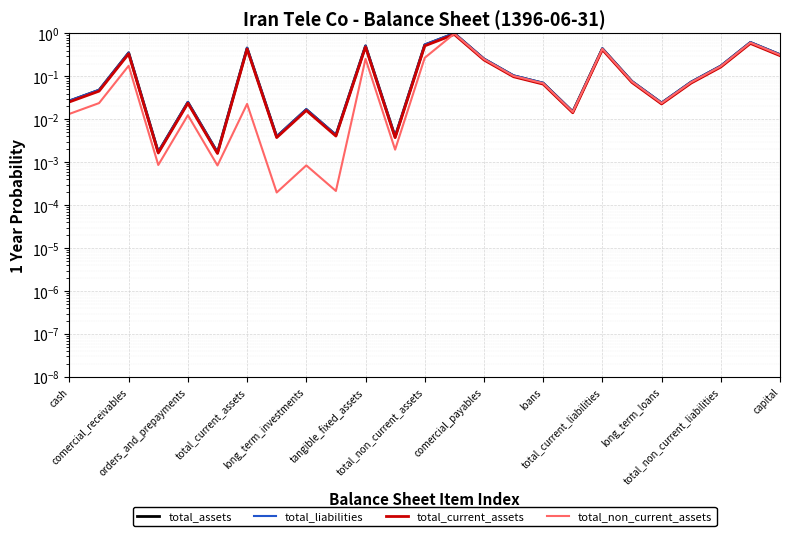

Is it true that total_liabilities equals 0.1 at loans?

True